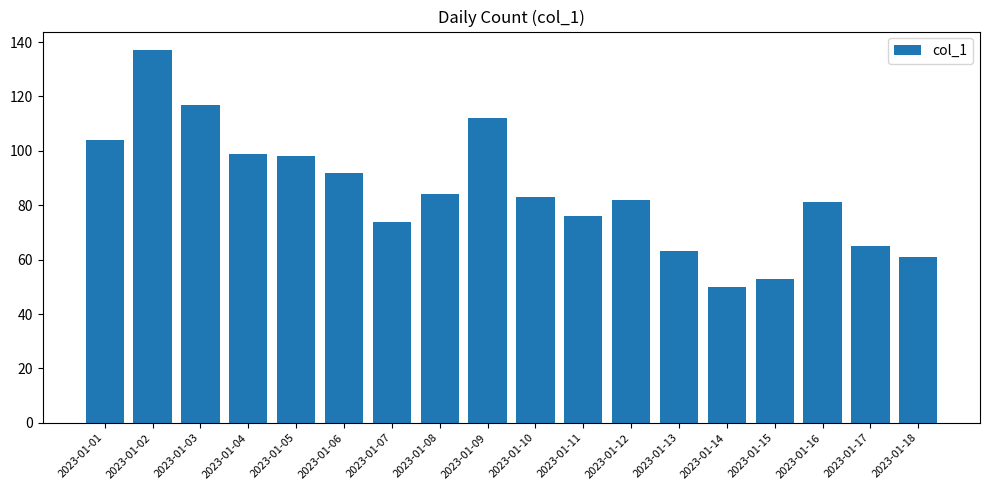

What value does the data have at 2023-01-04?

99